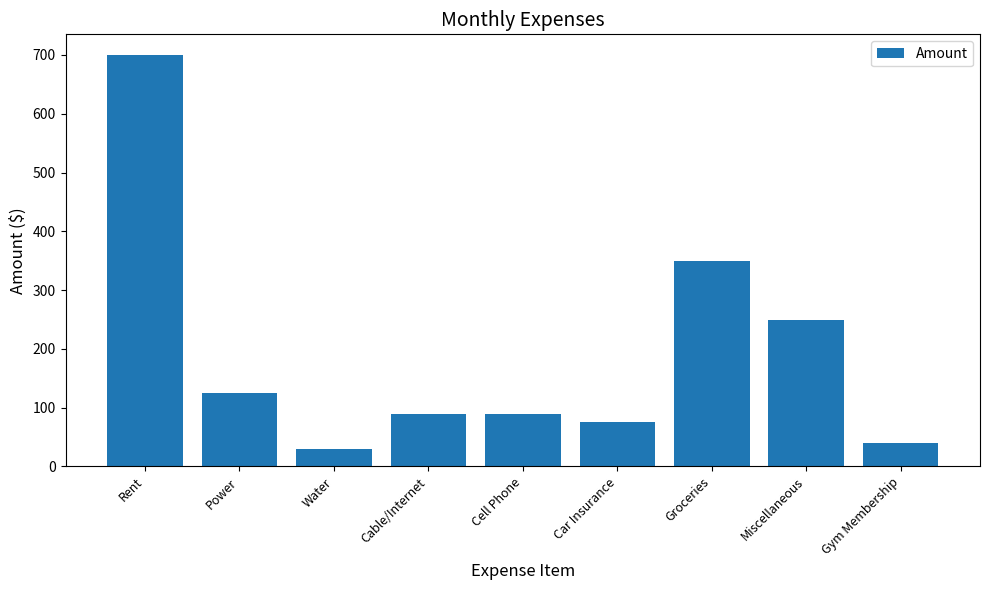

How many bars are there in total?

9